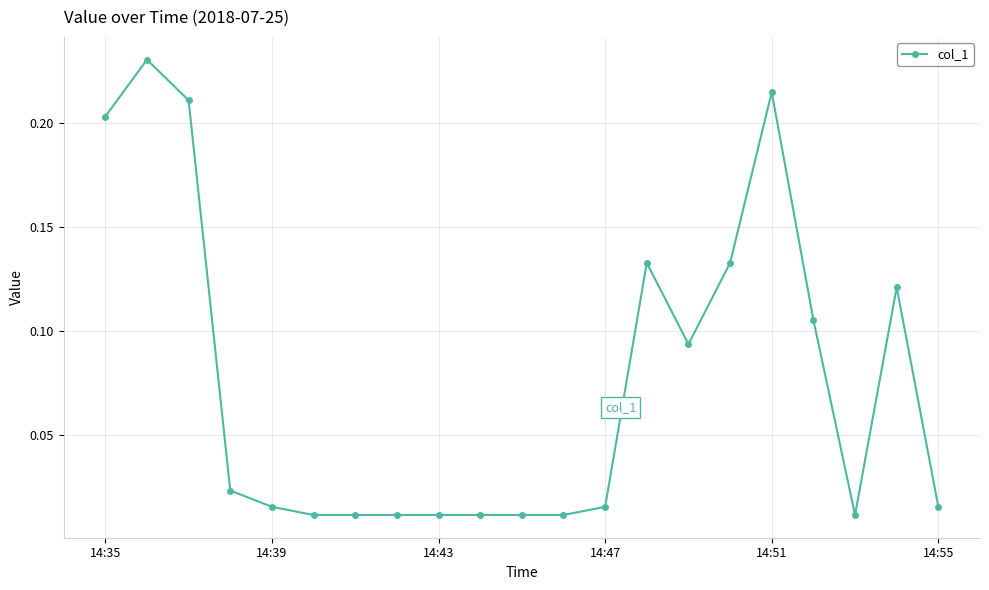

What is the sum of all values?

1.6